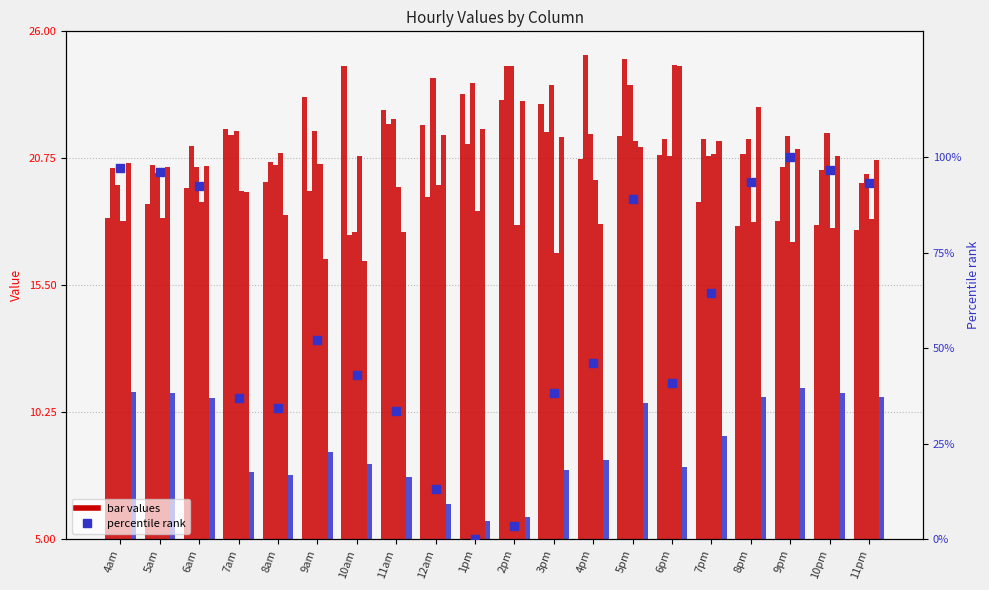

At how many categories does at least one series exceed 11?

20